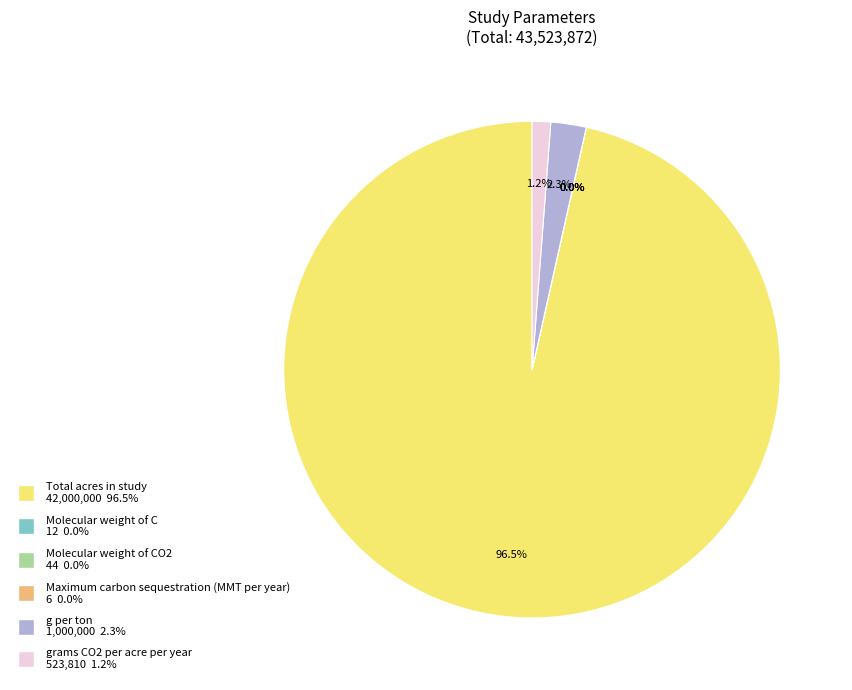

Is there a majority slice in this chart?

Yes